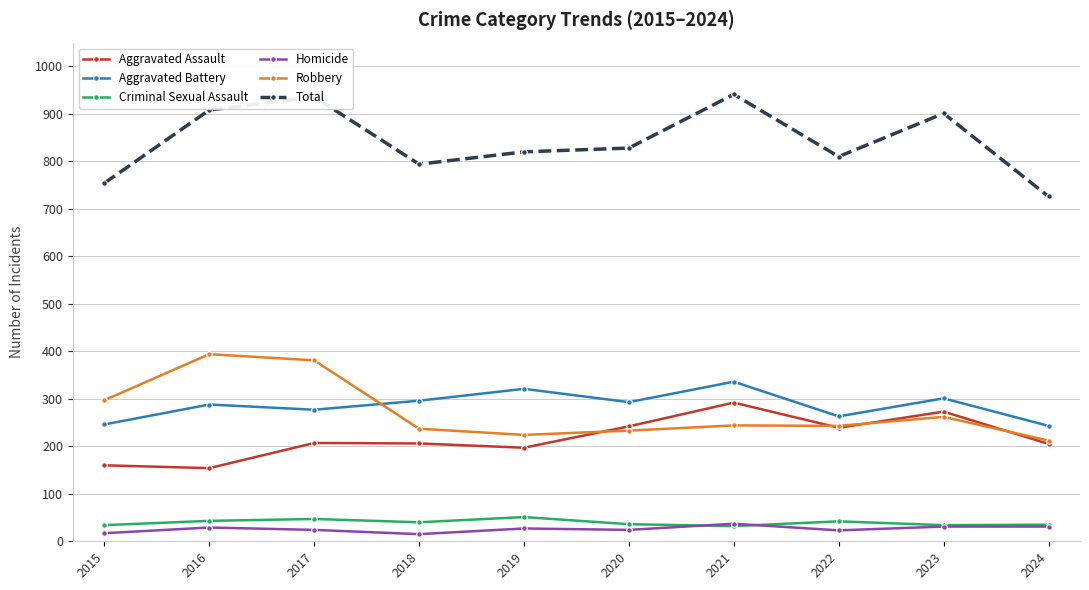

True or false: Total and Homicide intersect in this chart.

False